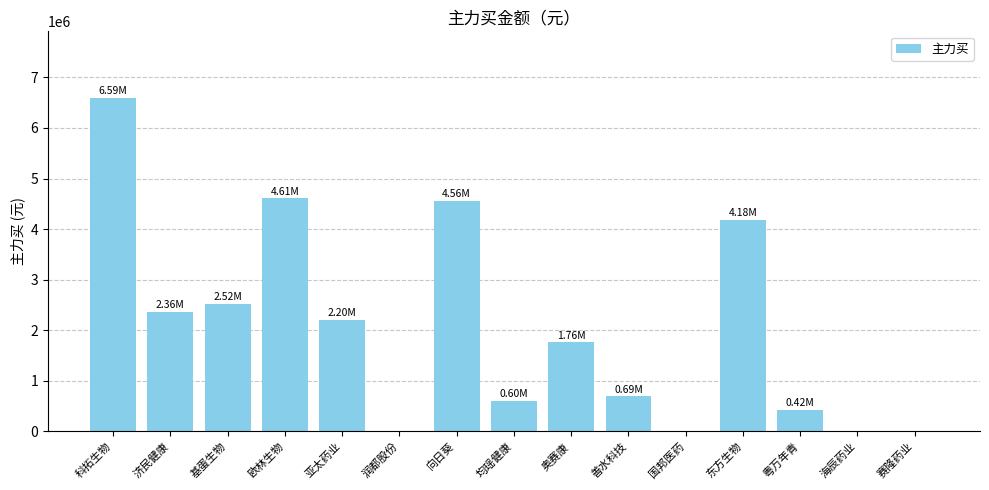

The value at 向日葵 is 4563731. True or false?

True